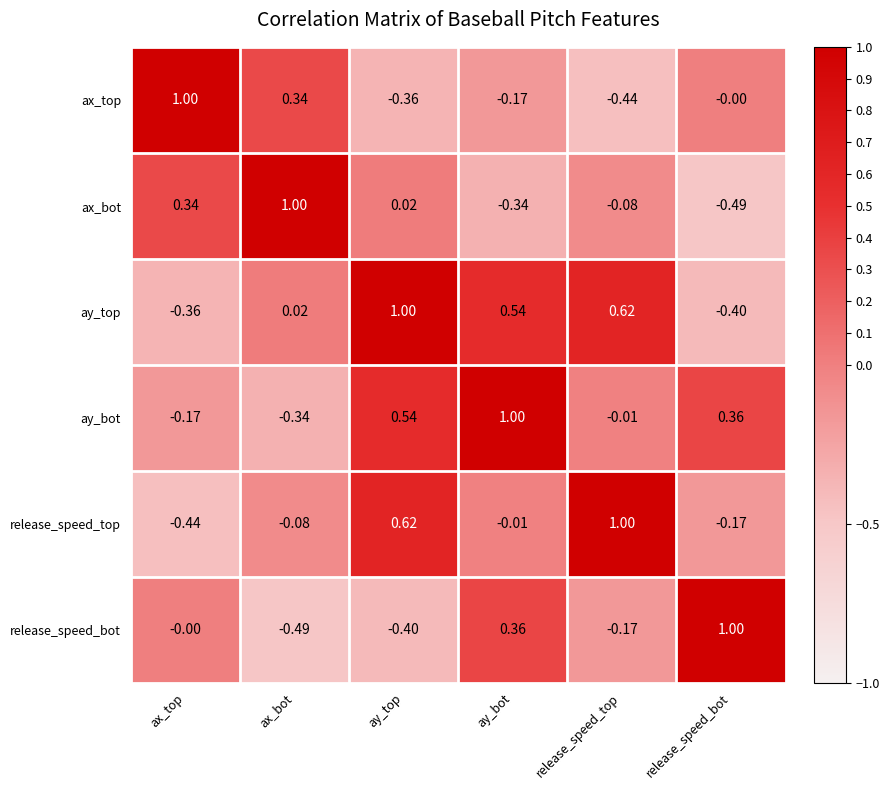

Which series changed the most between ay_bot and release_speed_bot?

ay_top